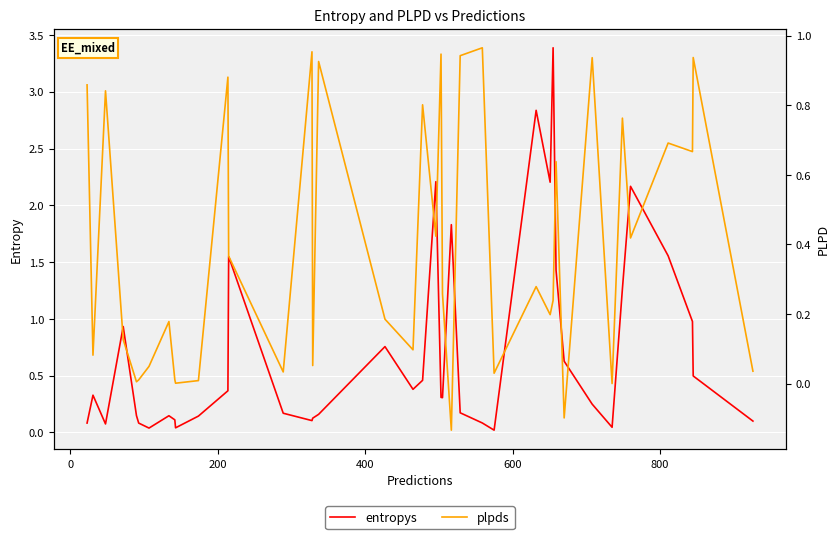

What is the maximum value for entropys?

3.4